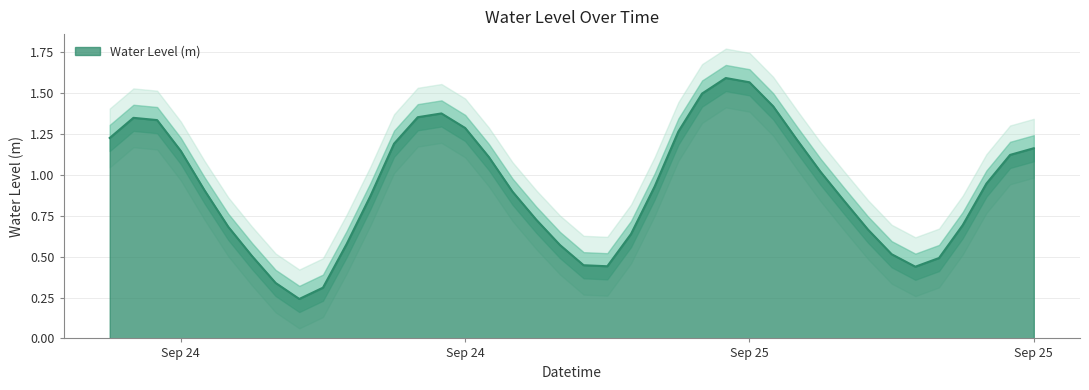

What is the difference between the second highest and minimum values?

1.3